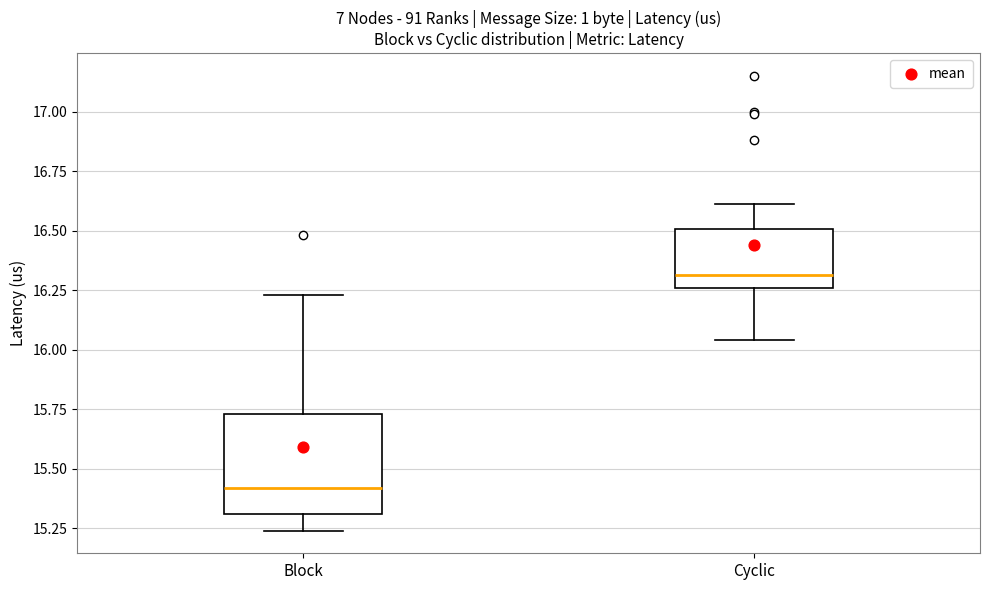

Reading left to right, transcribe this box plot: for each box, give where its median line is, the range the box spans, and where its two whiskers end, as read against the y-axis. The values are not printed on the chart, so give them approximately, as read against the axis.

Block: median 15.40, box 15.30 to 15.75, whiskers 15.25 to 16.25
Cyclic: median 16.30, box 16.25 to 16.50, whiskers 16.05 to 16.60